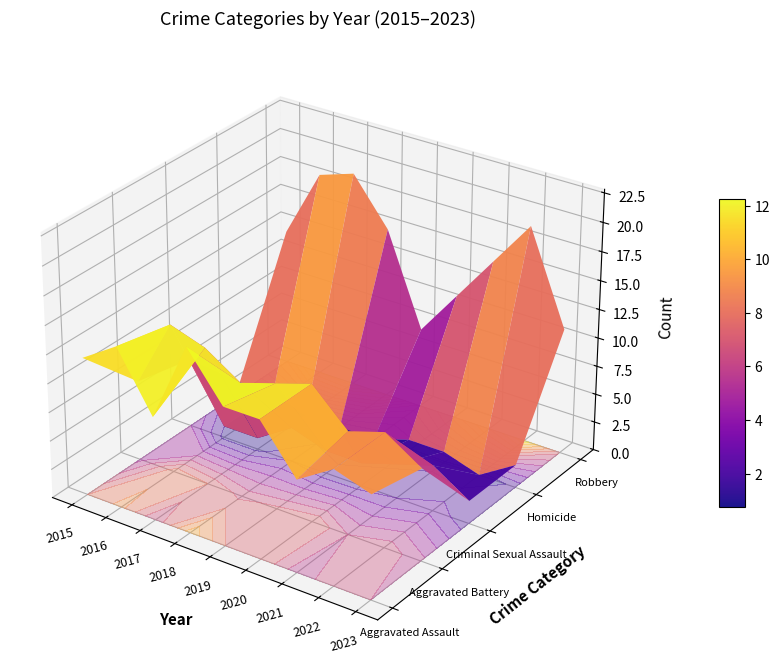

At which label is Criminal Sexual Assault closest to 3?

2018